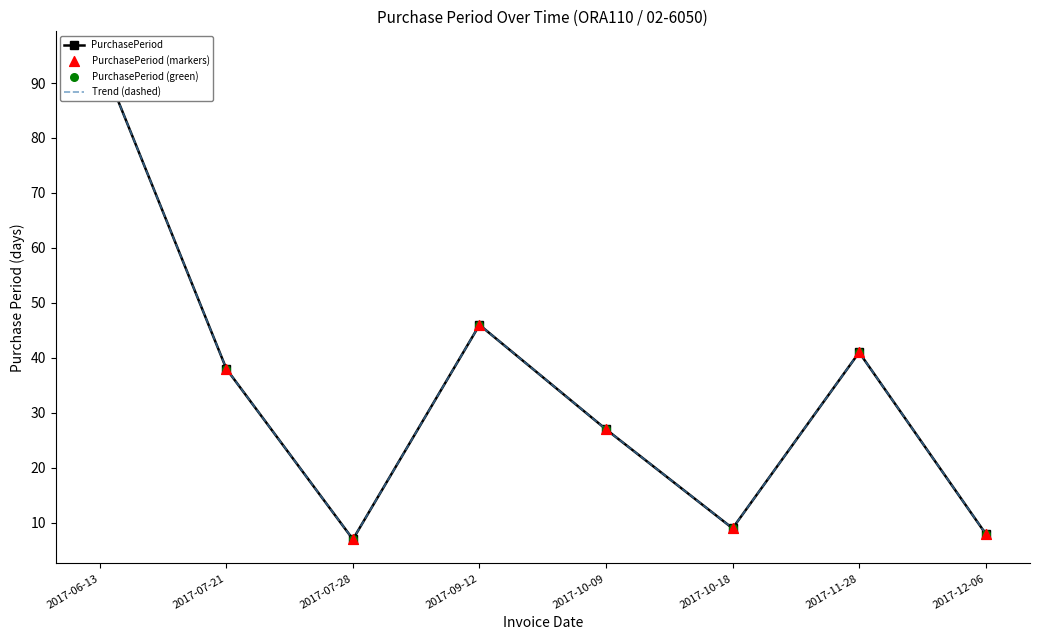

Is the value of PurchasePeriod (green) at 2017-09-12 greater than the value of PurchasePeriod (markers) at 2017-06-13?

No